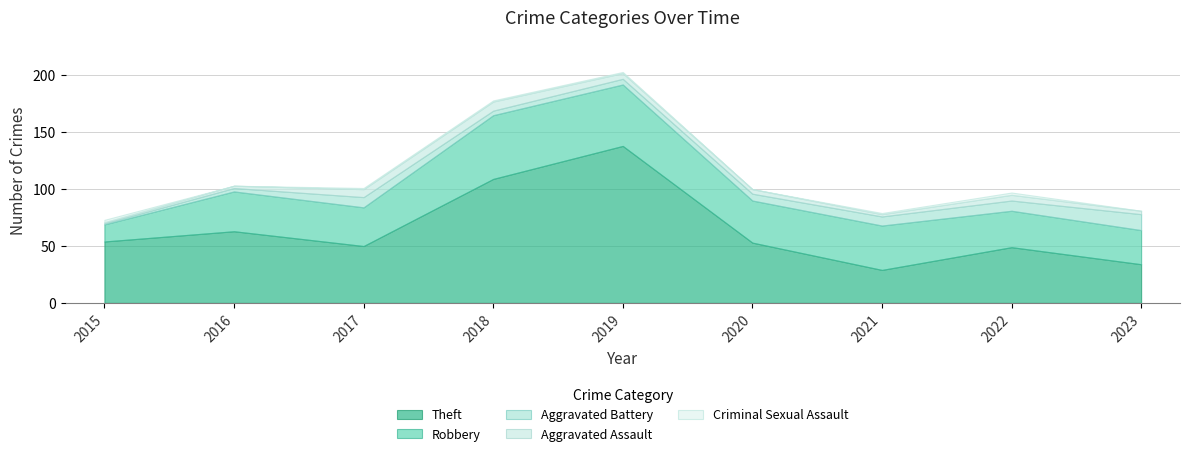

In Theft, how many points are lower than both neighbors (excluding endpoints)?

2